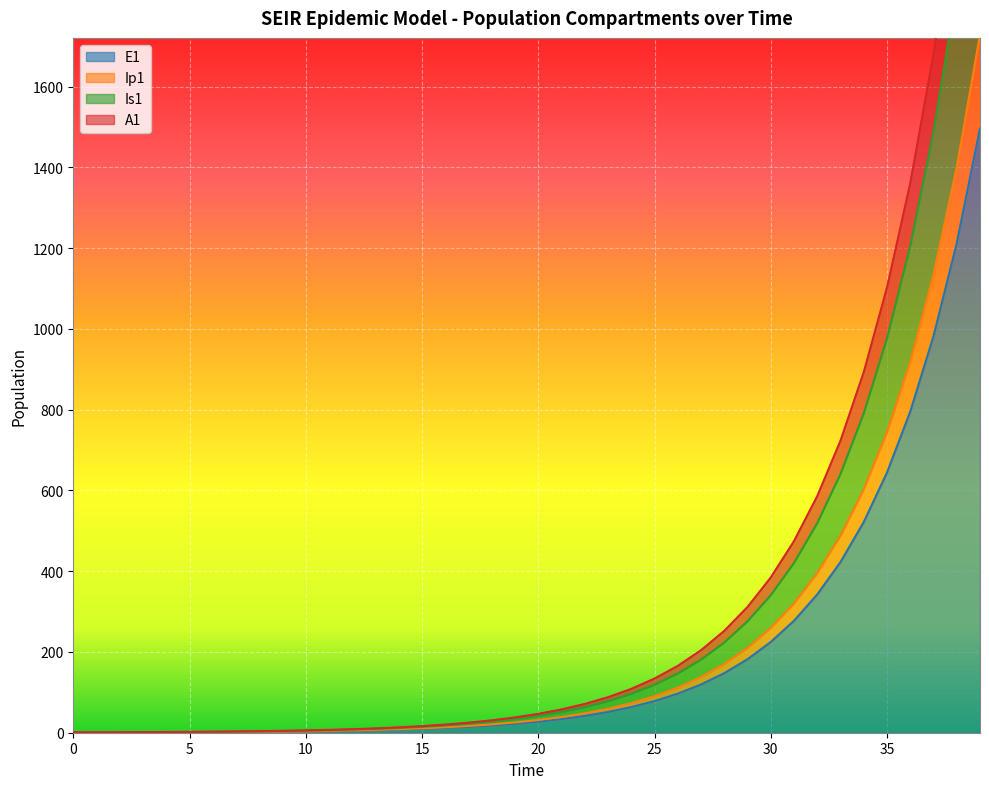

At which label is Is1 closest to 1134?

36